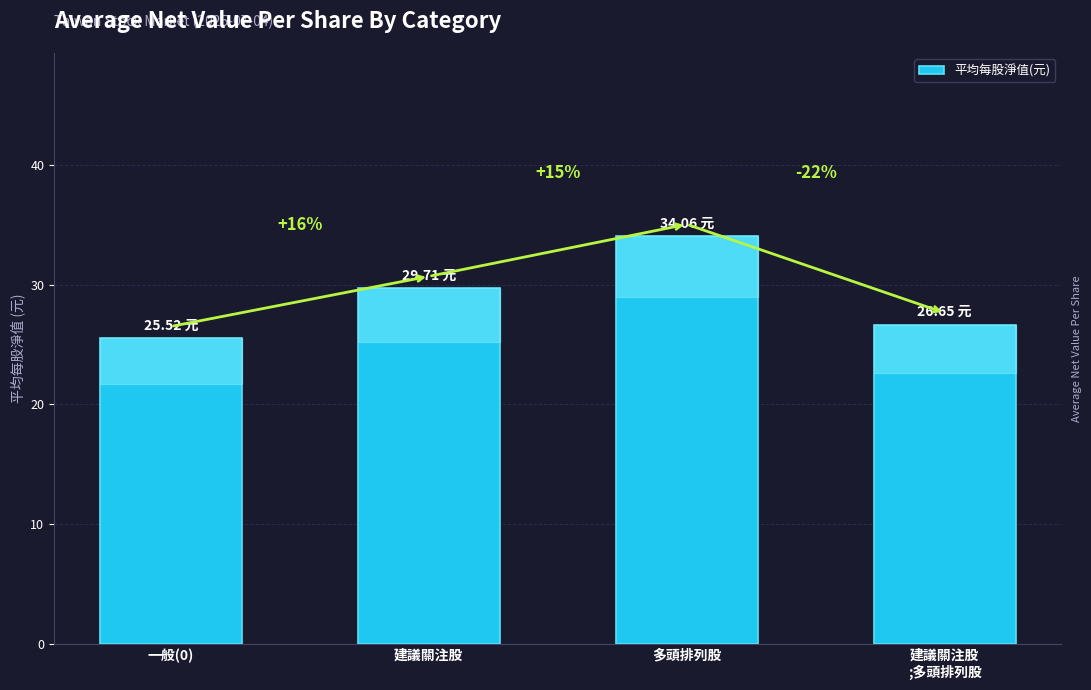

Between 一般(0) and 多頭排列股, which is larger?

多頭排列股